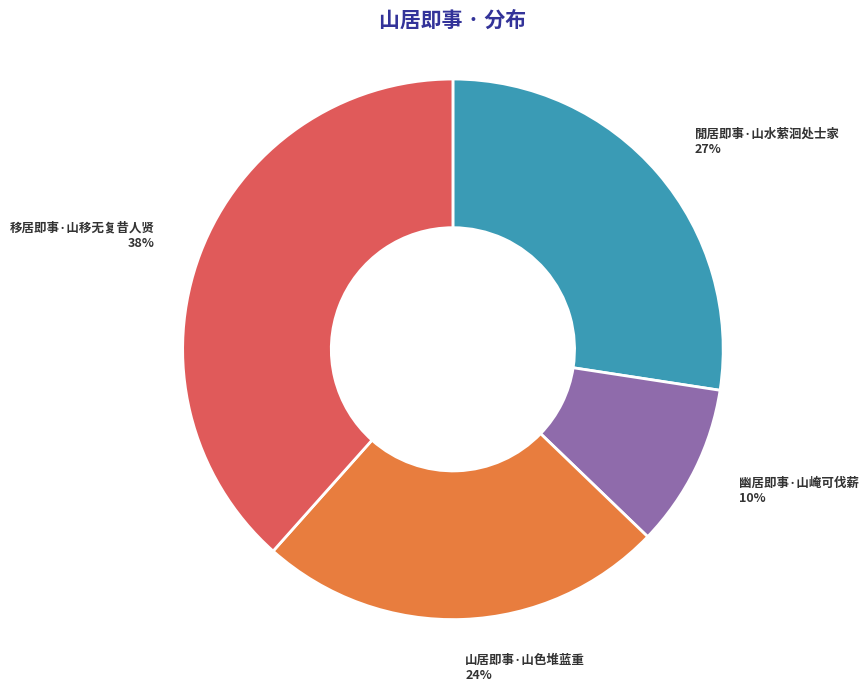

Is there any slice that represents more than half of the pie?

No